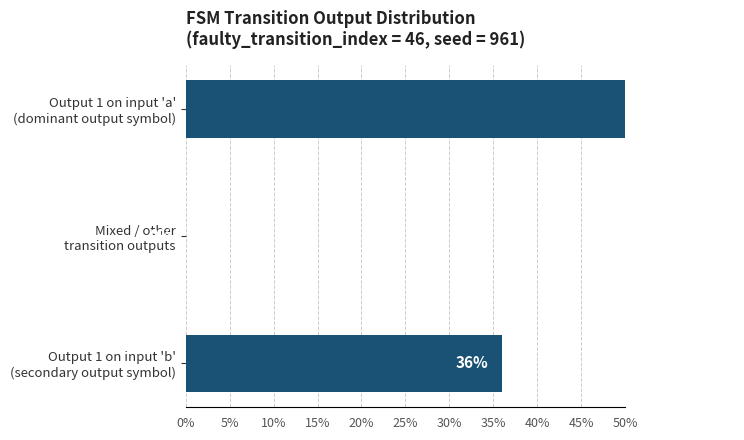

What is the sum of the values at Mixed / other transition outputs and Output 1 on input 'b' (secondary output symbol)?

36